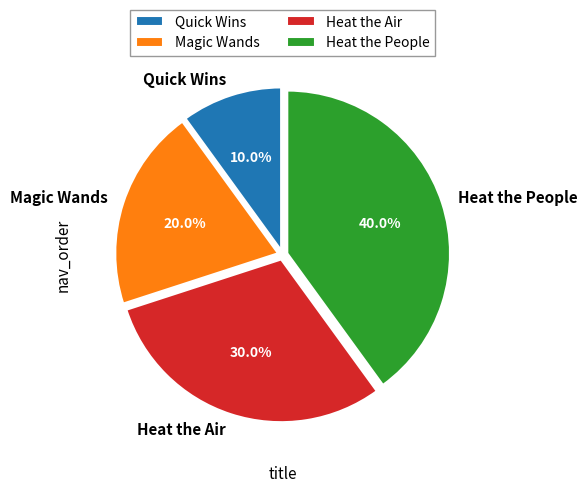

Between Heat the People and Heat the Air, which is larger?

Heat the People